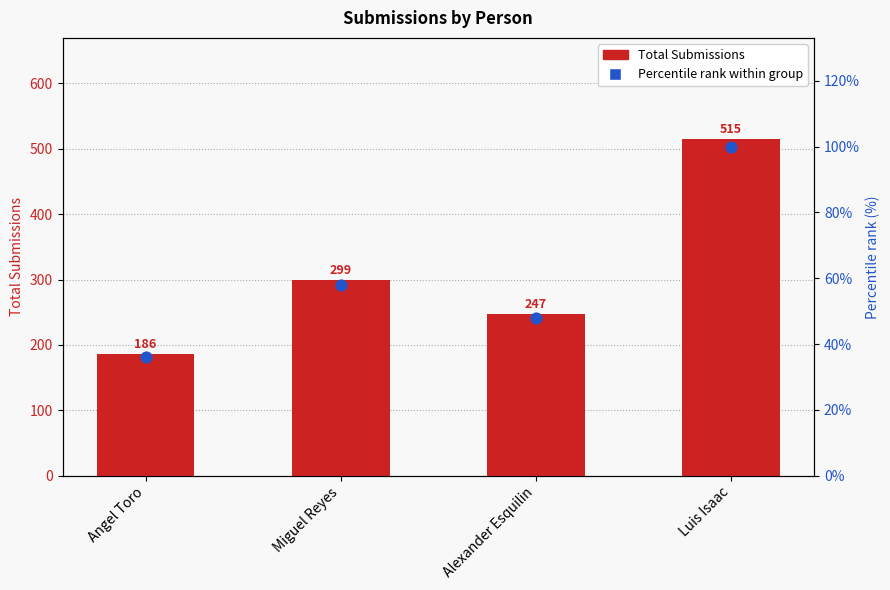

Which series has the largest total across all categories?

Total Submissions